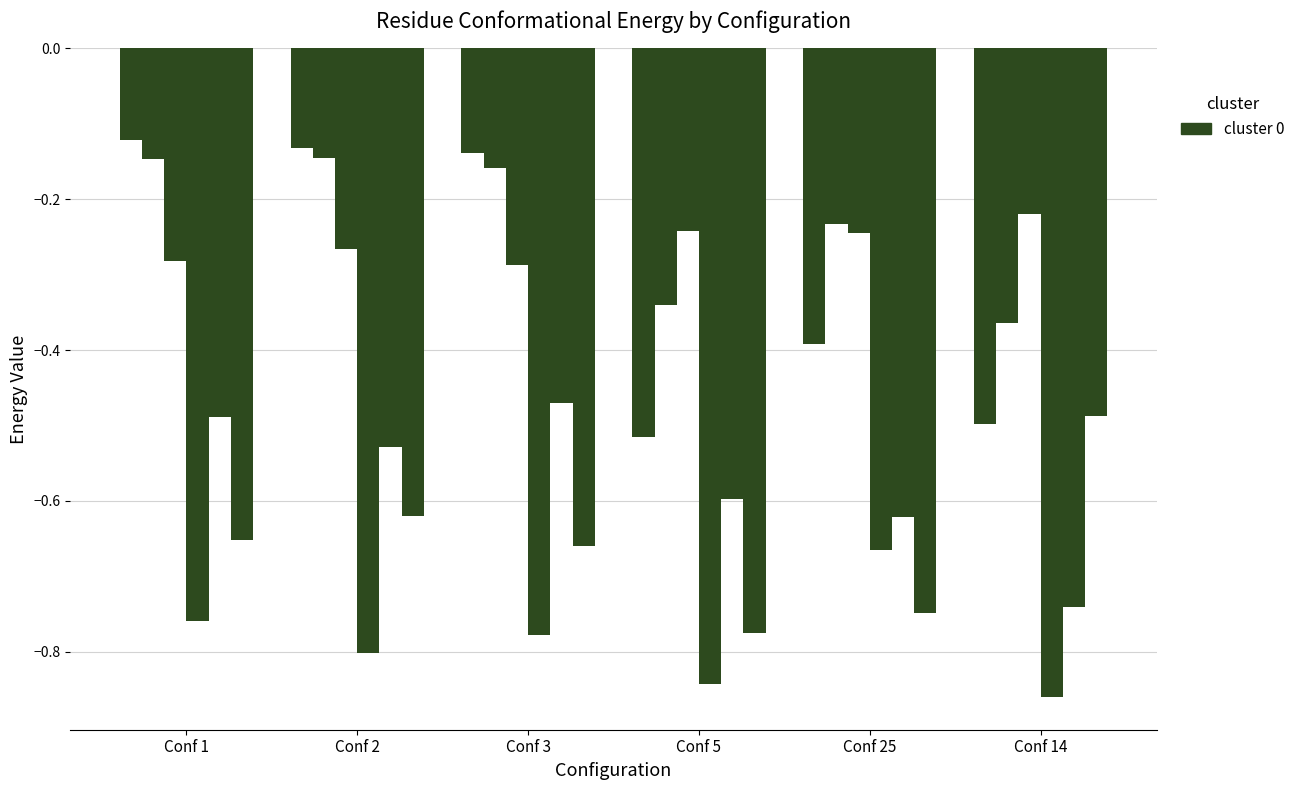

What position from the left is Conf 2?

2